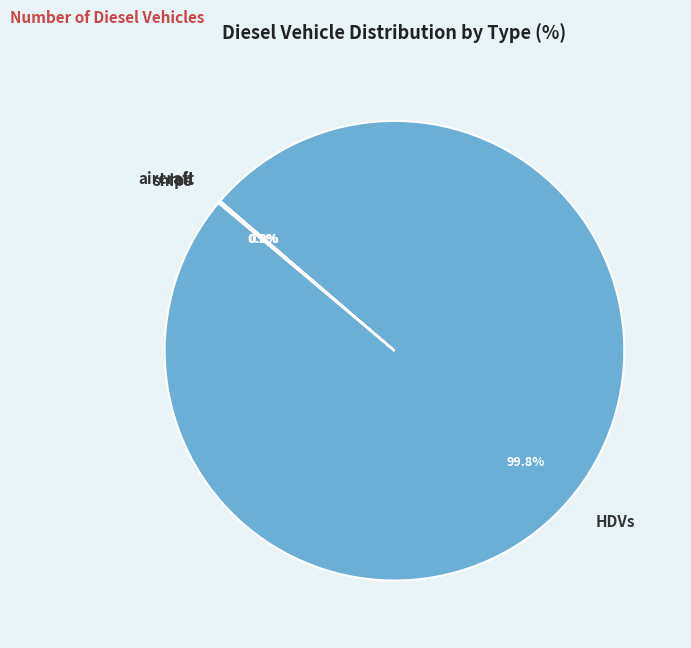

Does any single category account for the majority?

Yes